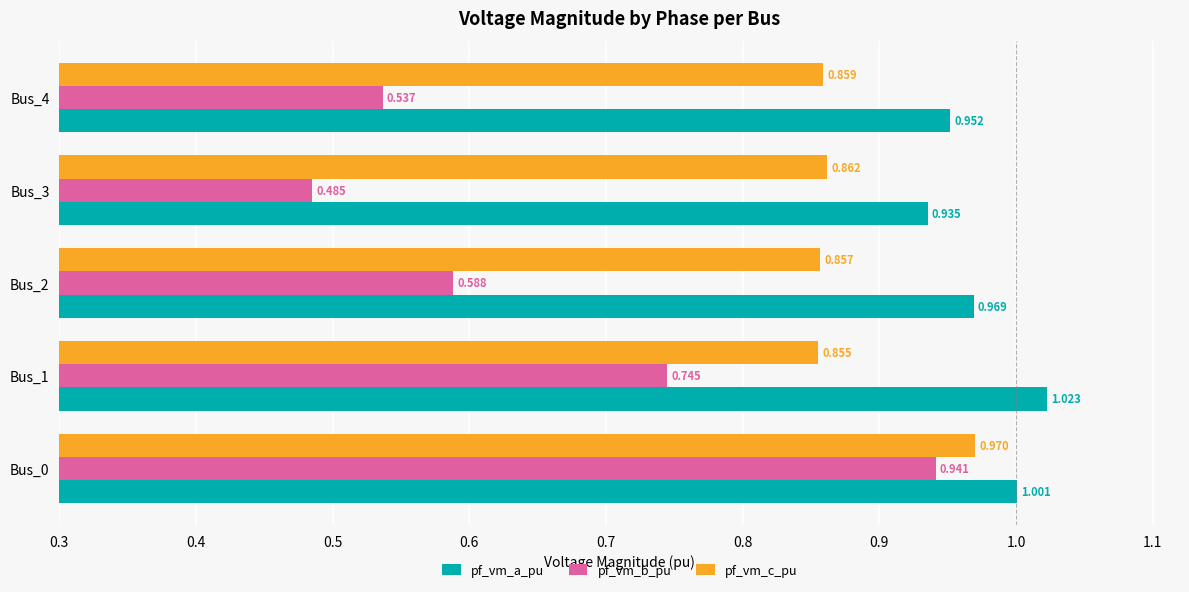

Which series has the largest total across all categories?

pf_vm_a_pu